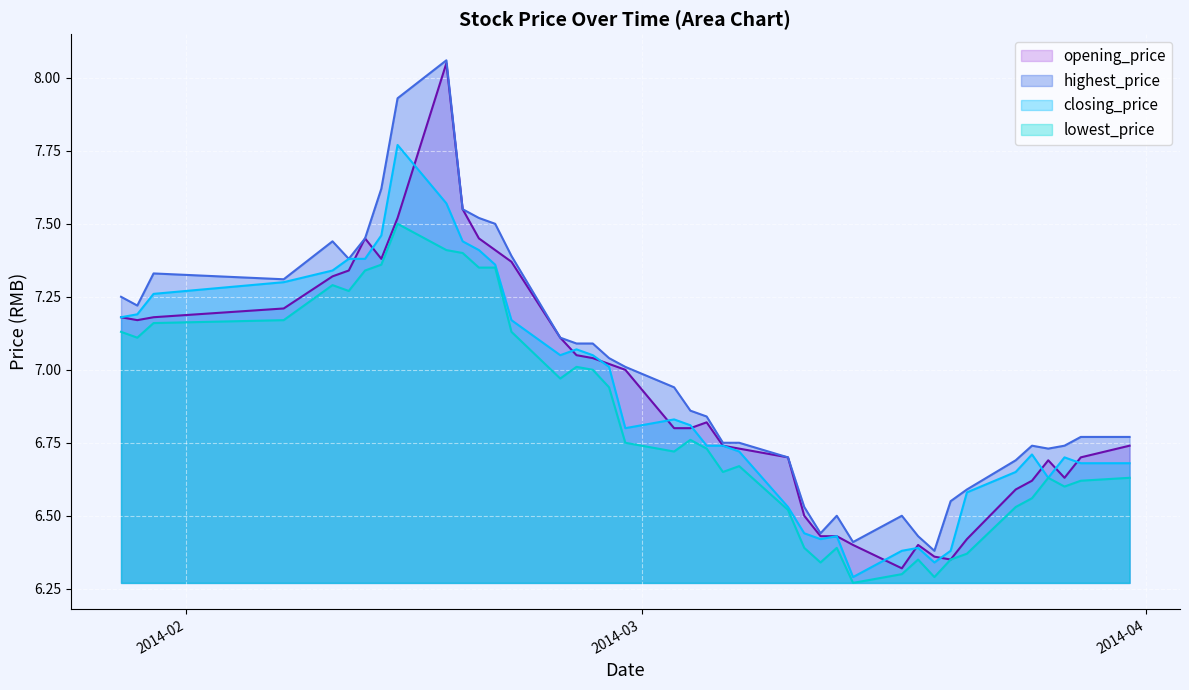

What is the sum of all highest_price values?

279.9